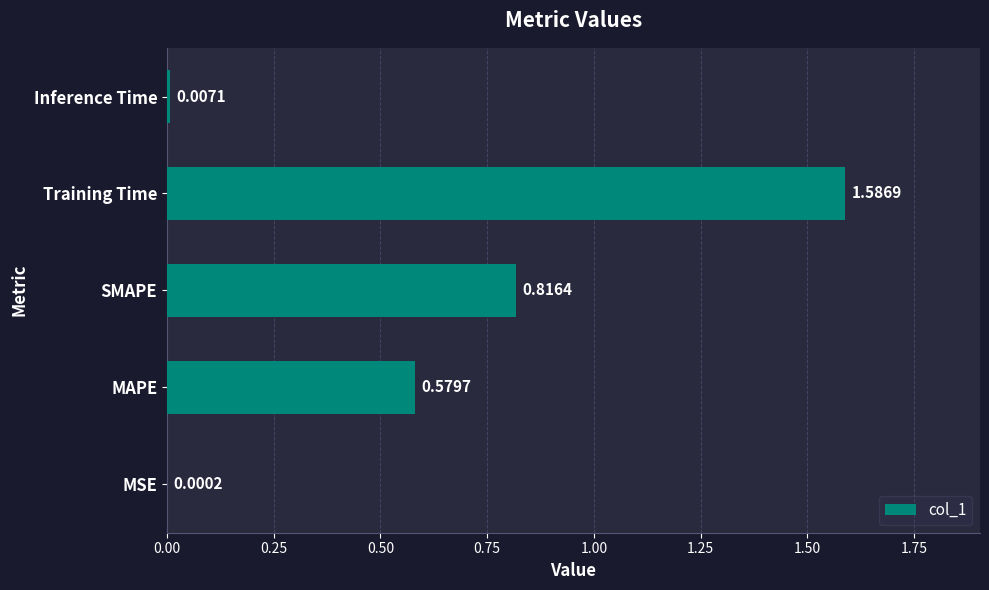

Which label corresponds to the largest value in the chart?

Training Time